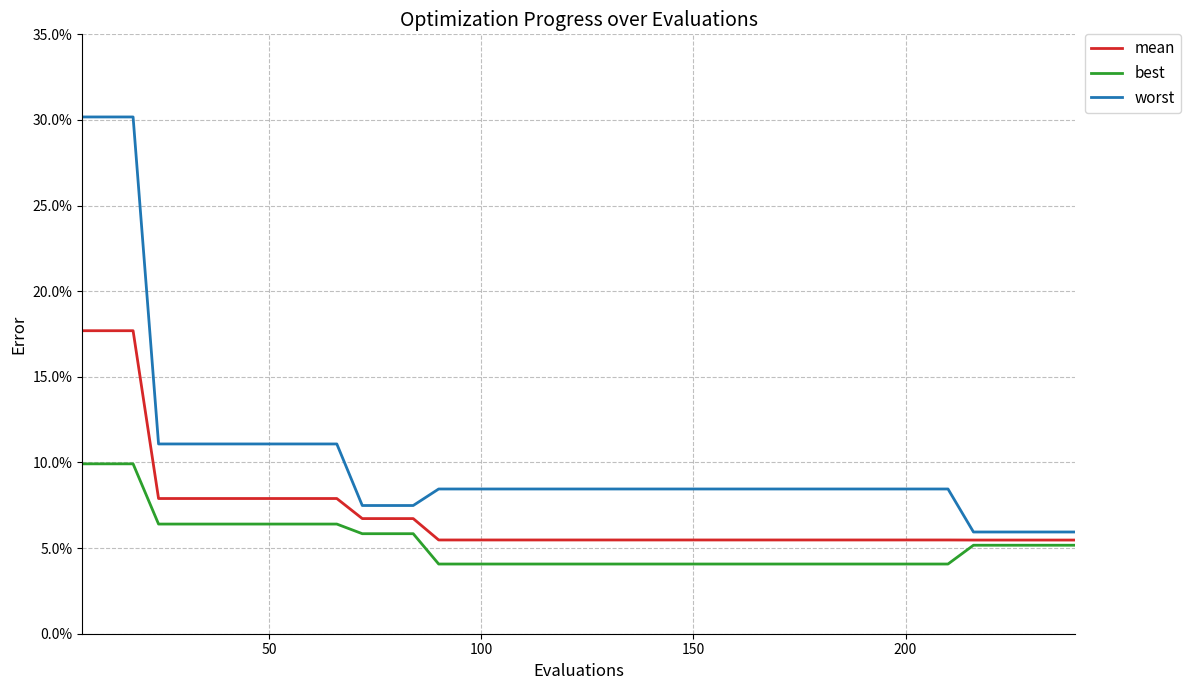

Does the chart display data point markers on the line(s)?

No